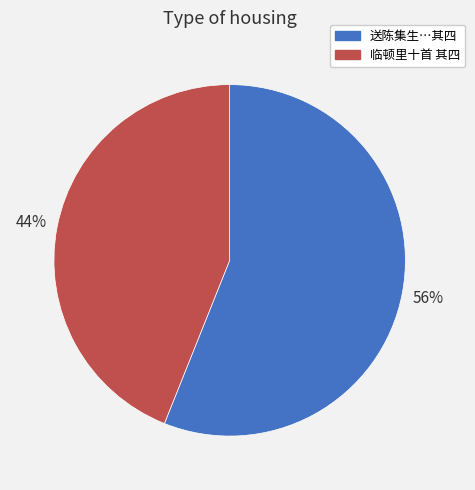

Does any single category account for the majority?

Yes